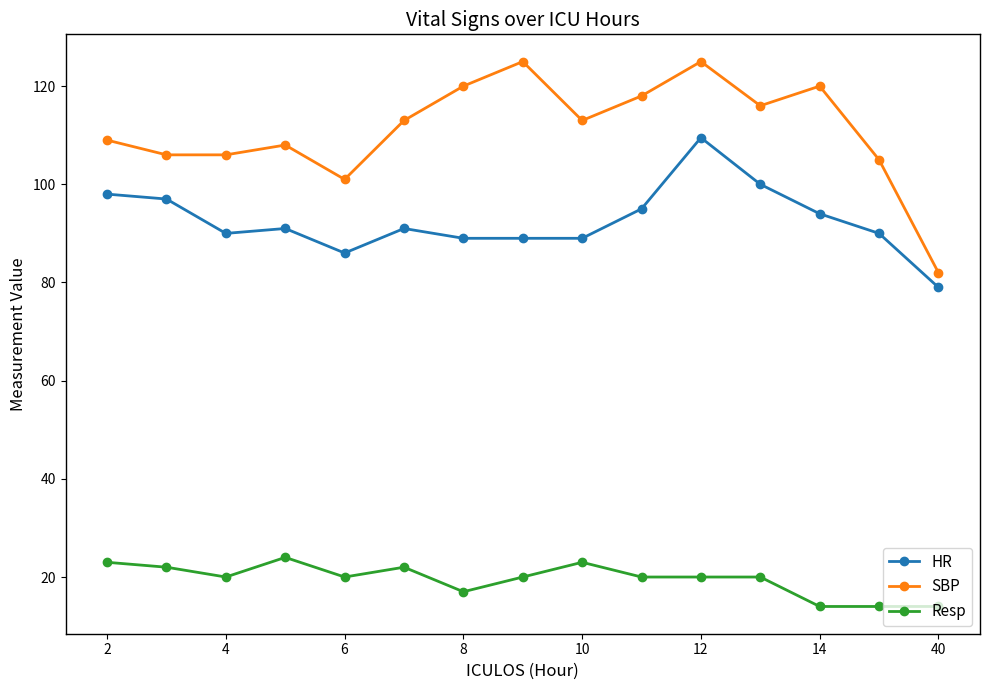

What is the value of the HR point at the 11th from the left?

109.5